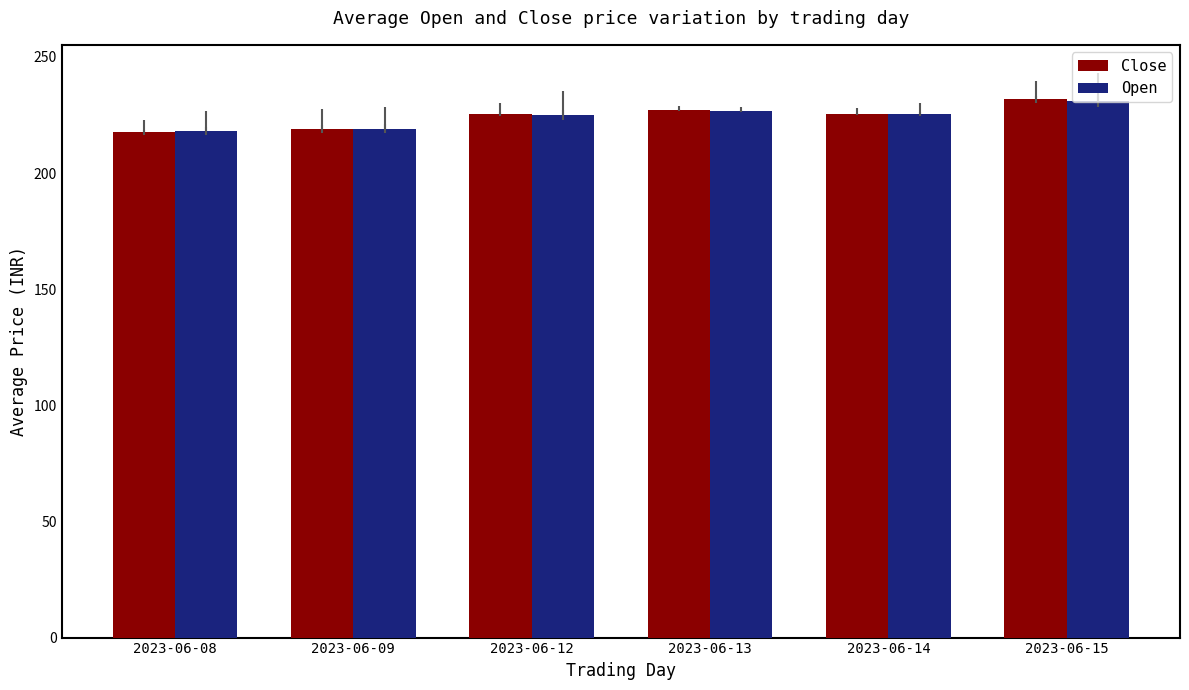

True or false: Close has a value of 227.0 at 2023-06-13.

True